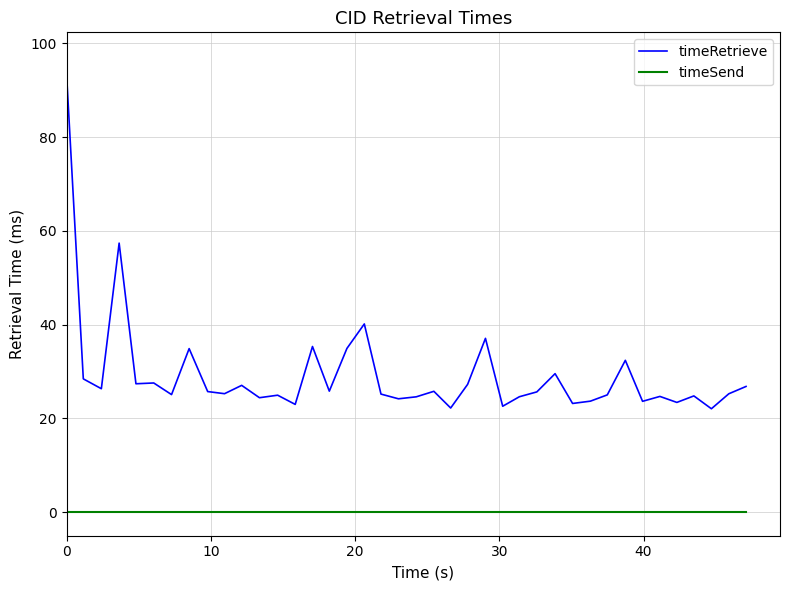

List the series in order of their peak value, lowest first.

timeSend, timeRetrieve